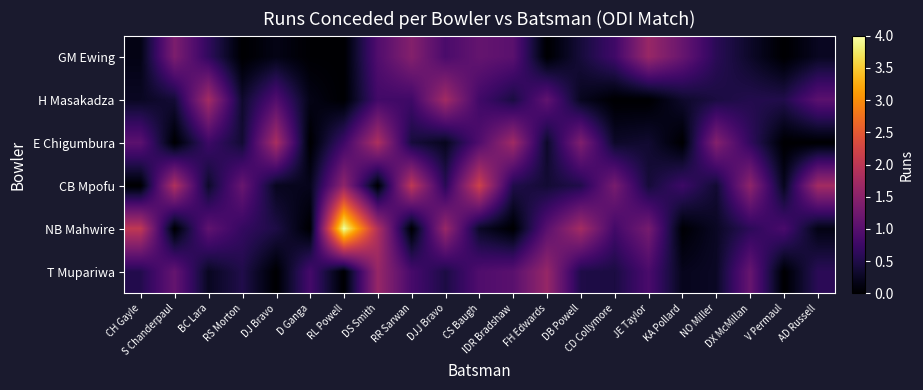

Rank the series by their maximum value, from highest to lowest.

NB Mahwire, CB Mpofu, E Chigumbura, H Masakadza, GM Ewing, T Mupariwa